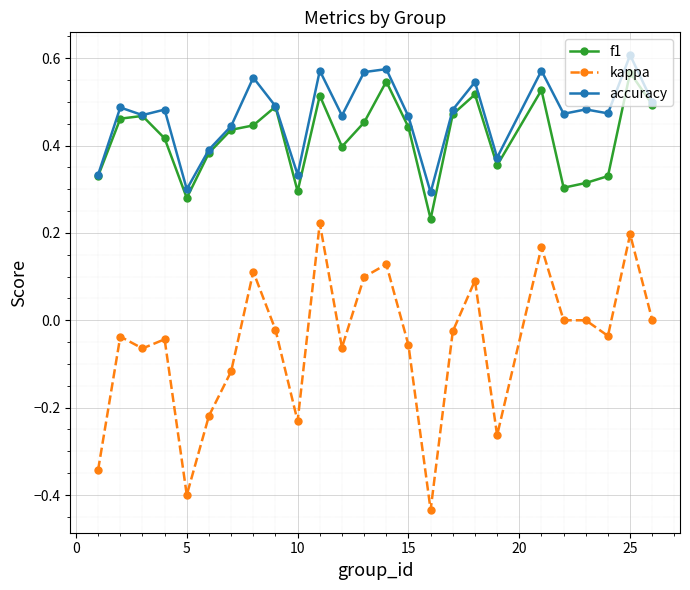

Does the chart display data point markers on the line(s)?

Yes